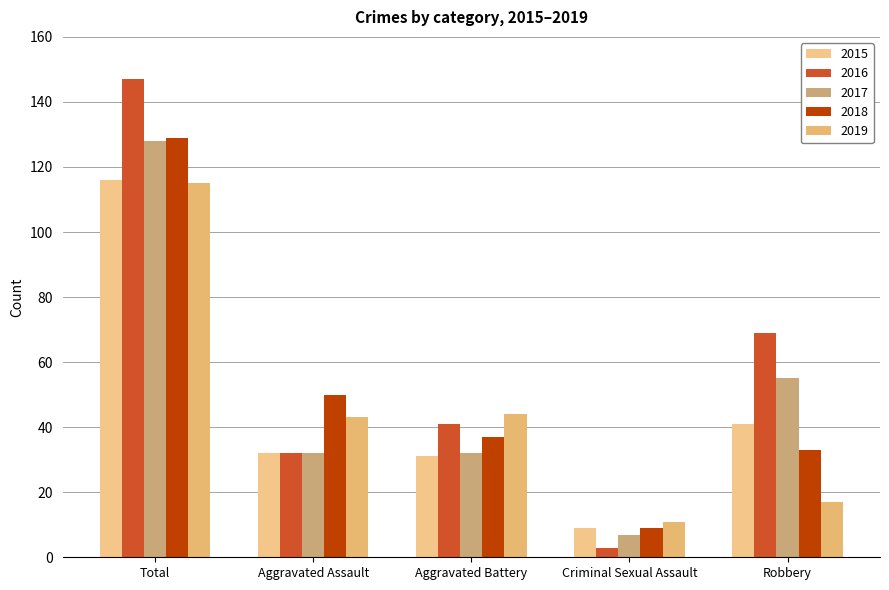

What is the difference between the 2018 values at Robbery and Criminal Sexual Assault?

24